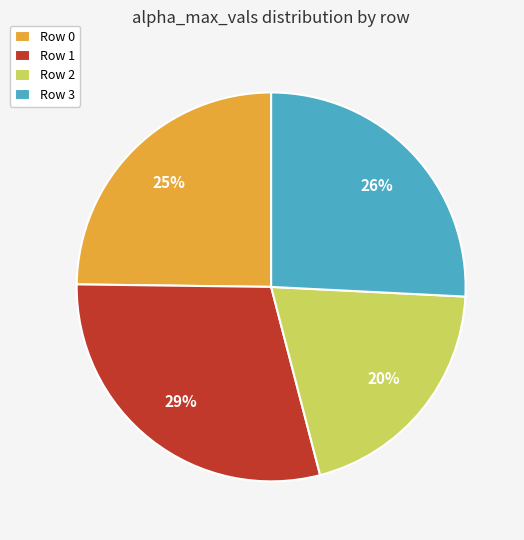

Which slice is the smallest?

Row 2